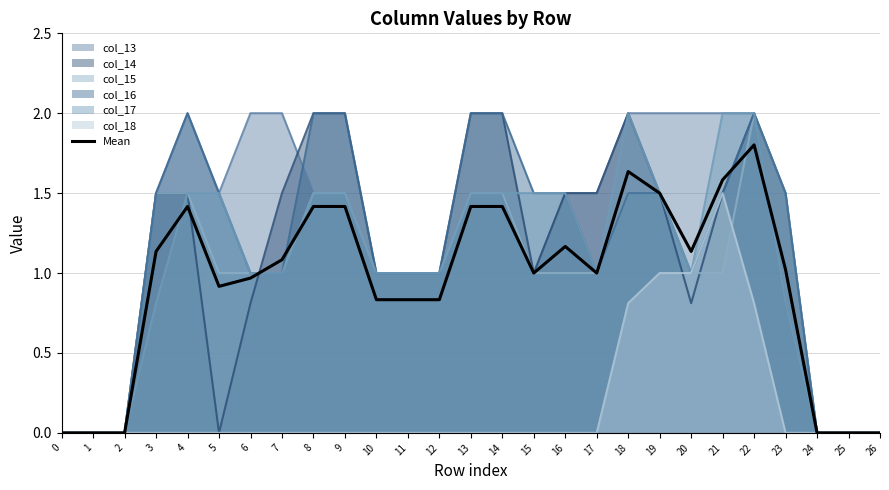

How many interior local peaks (higher than both neighbors) does the data have?

4